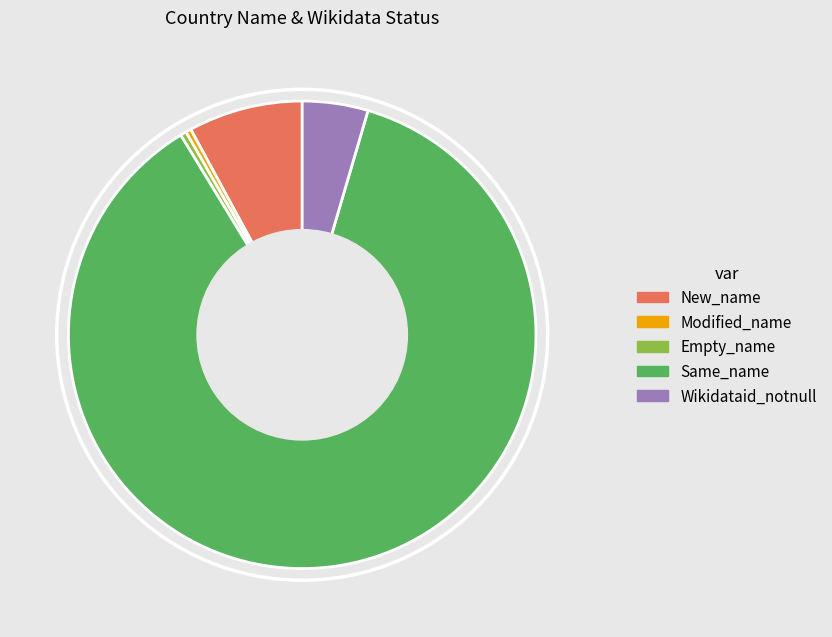

Between New_name and Empty_name, which is larger?

New_name